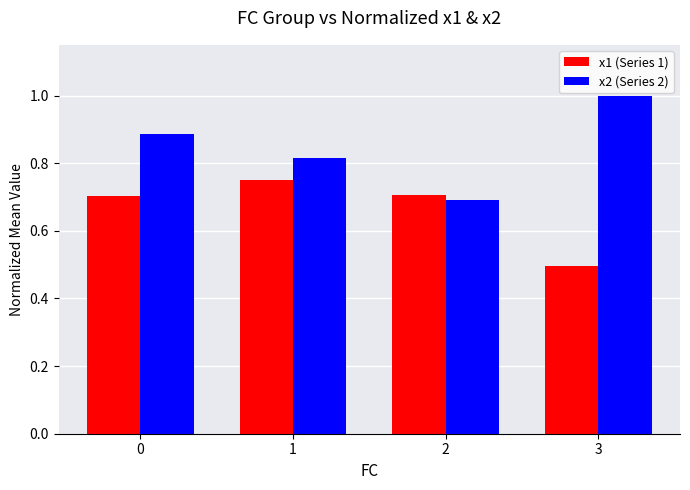

Between 0 and 2, which series saw the biggest shift?

x2 (Series 2)